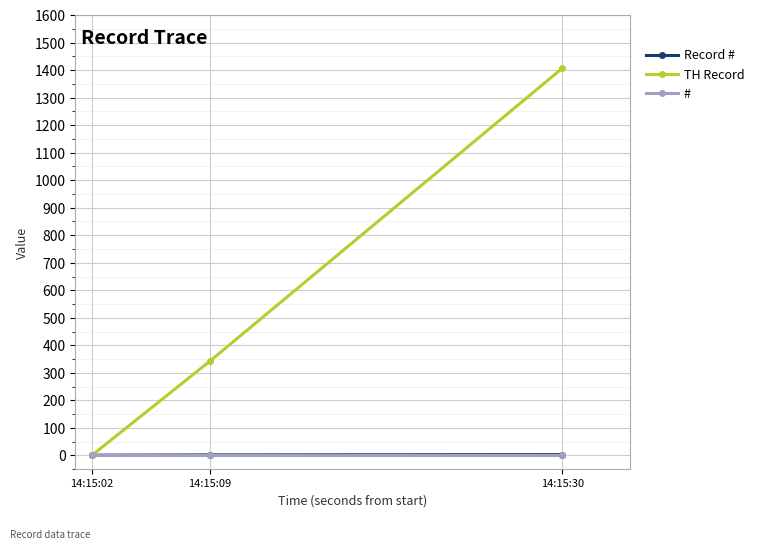

The value of # at 14:15:09 is 1. True or false?

True